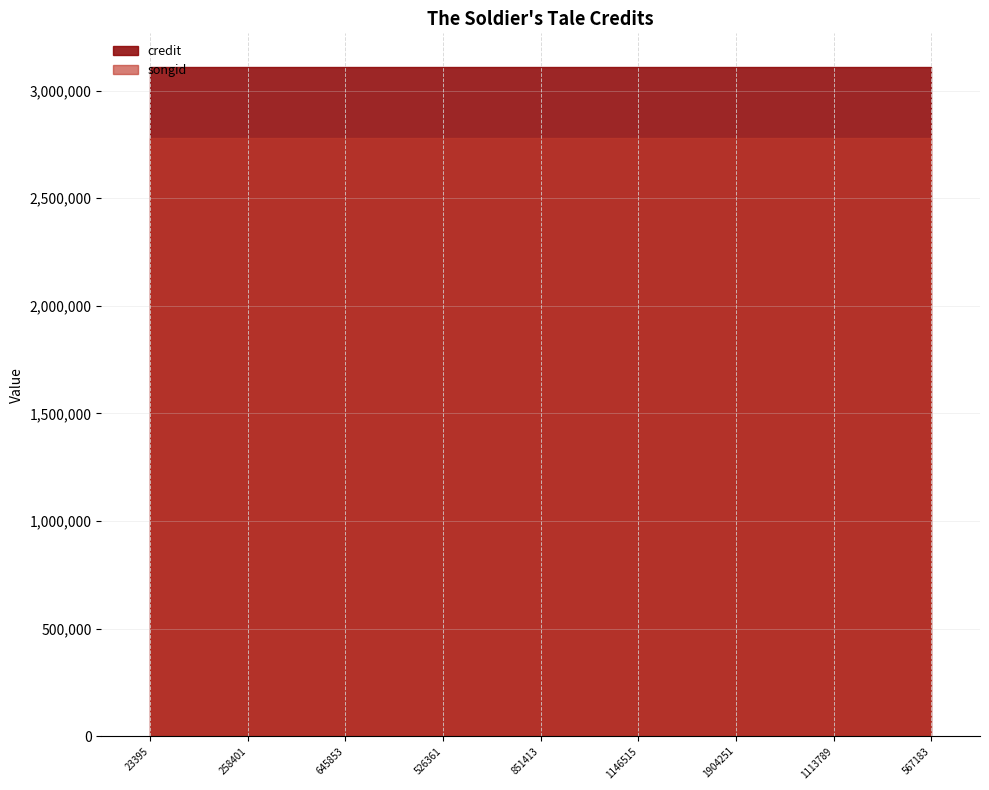

At how many categories does at least one series exceed 3046026?

9